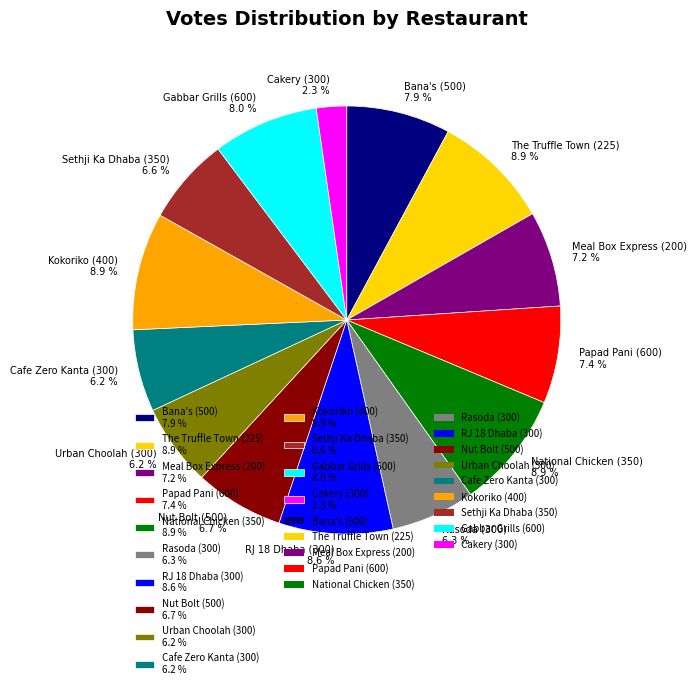

Is there any slice that represents more than half of the pie?

No